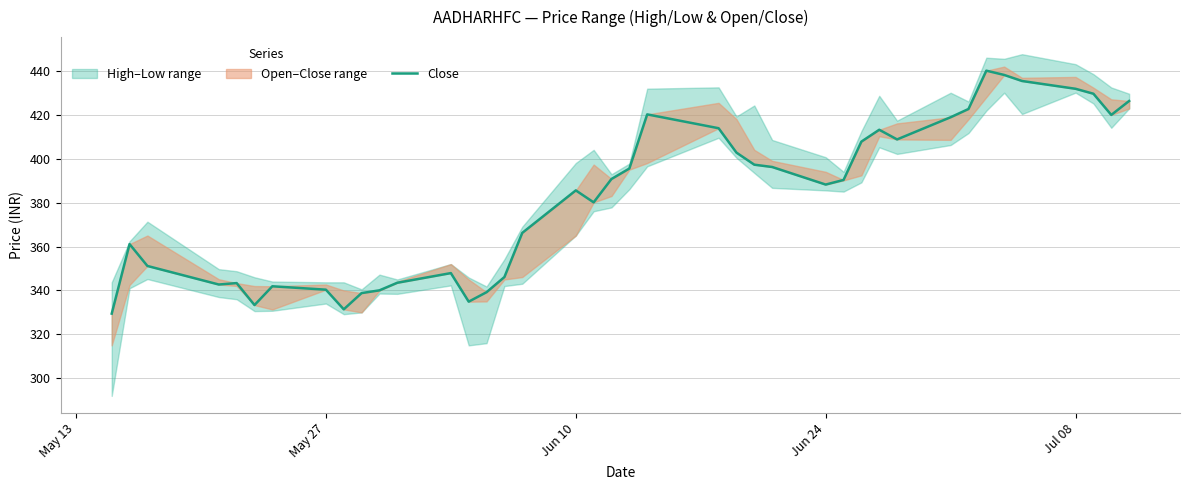

Does the chart display data point markers on the line(s)?

No